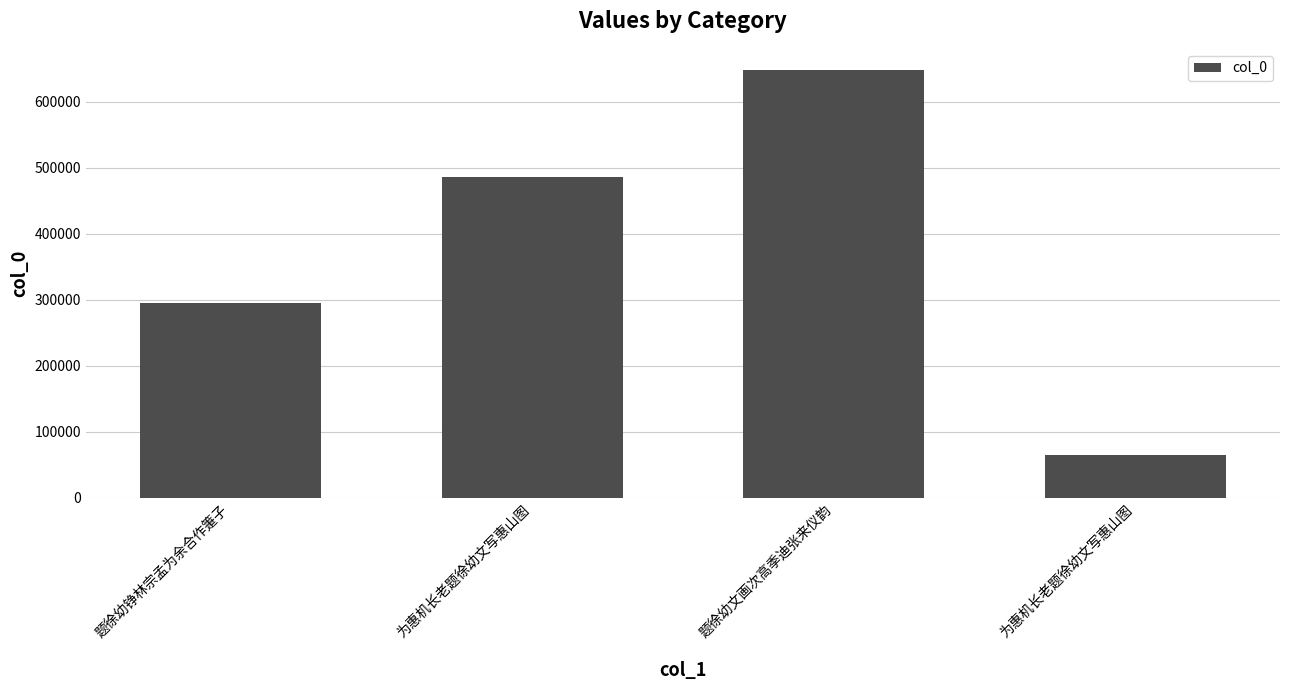

What is the value of the 1st bar from the left?

295774